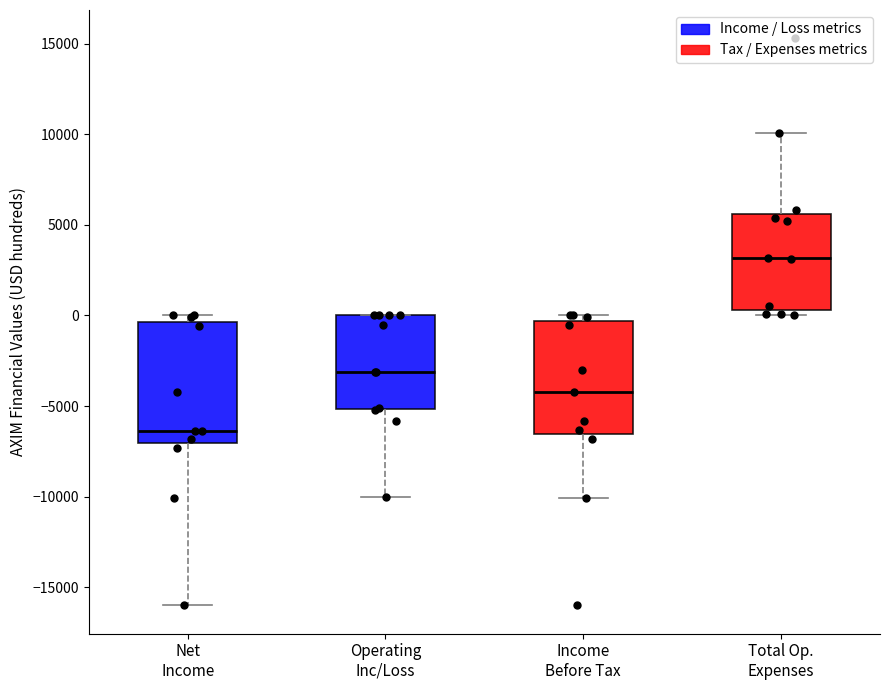

Reading left to right, transcribe this box plot: for each box, give where its median line is, the range the box spans, and where its two whiskers end, as read against the y-axis. The values are not printed on the chart, so give them approximately, as read against the axis.

Net Income: median -6500, box -7000 to -500, whiskers -16000 to 0
Operating Inc/Loss: median -3000, box -5000 to 0, whiskers -10000 to 0
Income Before Tax: median -4000, box -6500 to -500, whiskers -10000 to 0
Total Op. Expenses: median 3000, box 500 to 5500, whiskers 0 to 10000